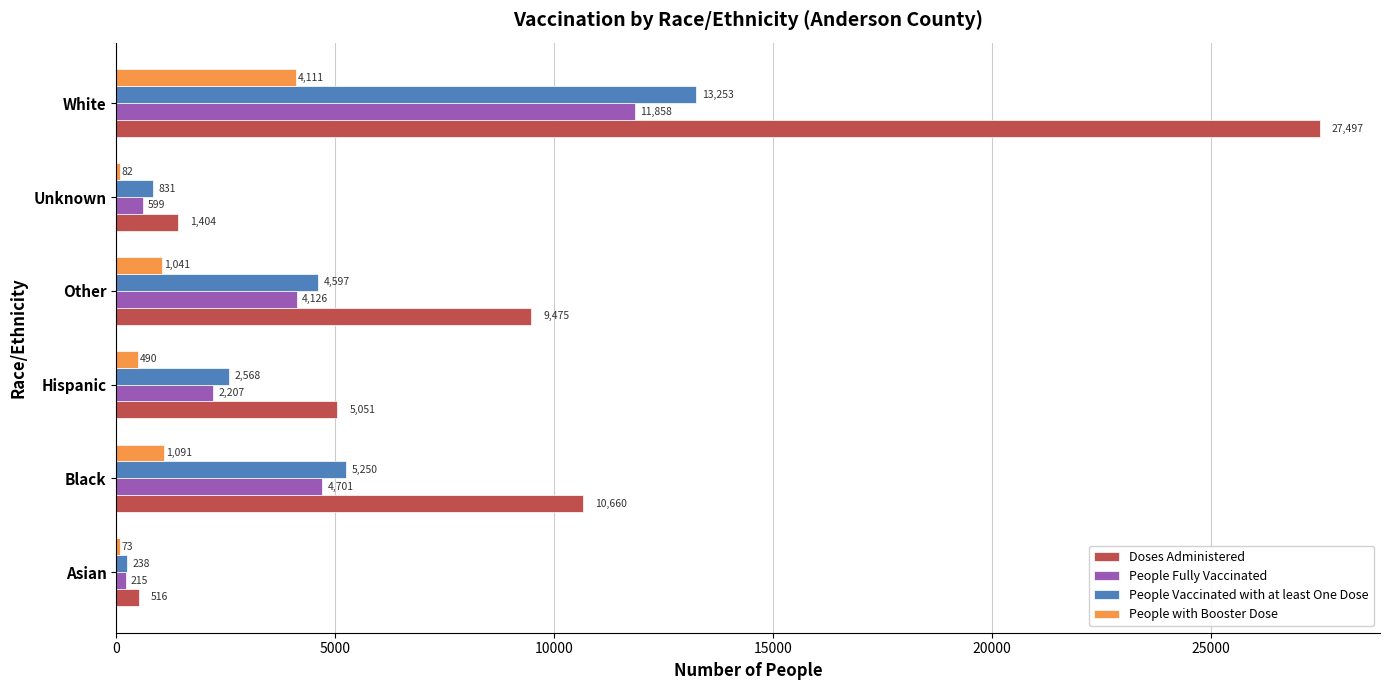

Where is People with Booster Dose nearest to the value 2092?

Black